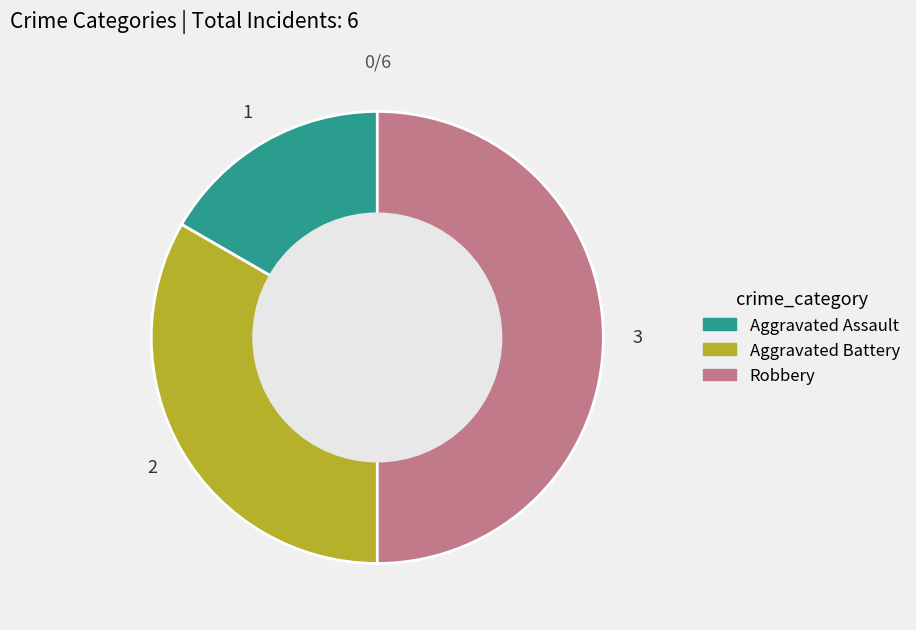

True or false: Aggravated Assault accounts for 17% of the total.

True